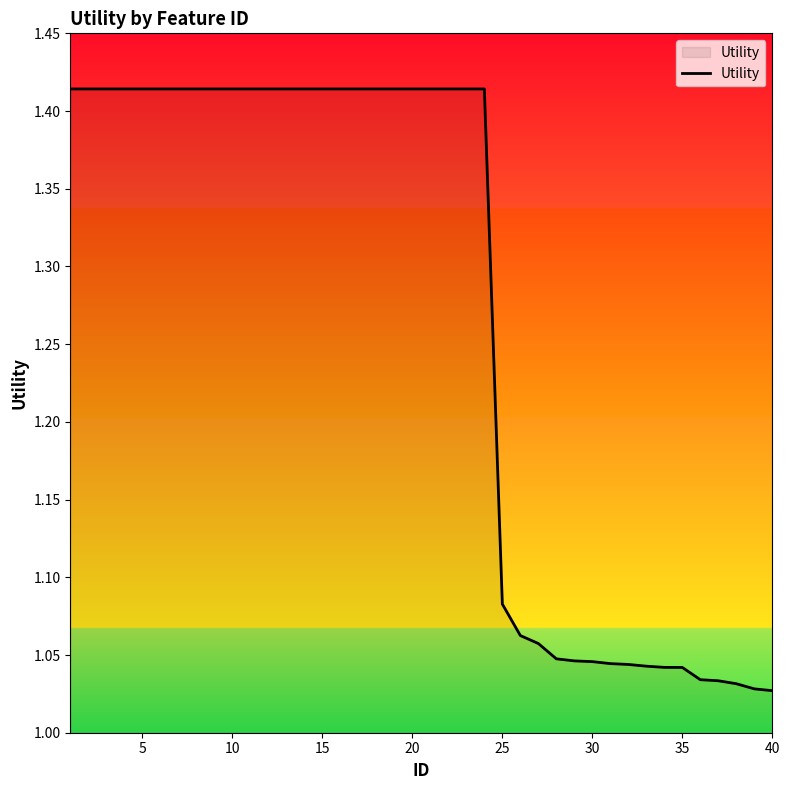

Is this an area chart (filled region under the line)?

No